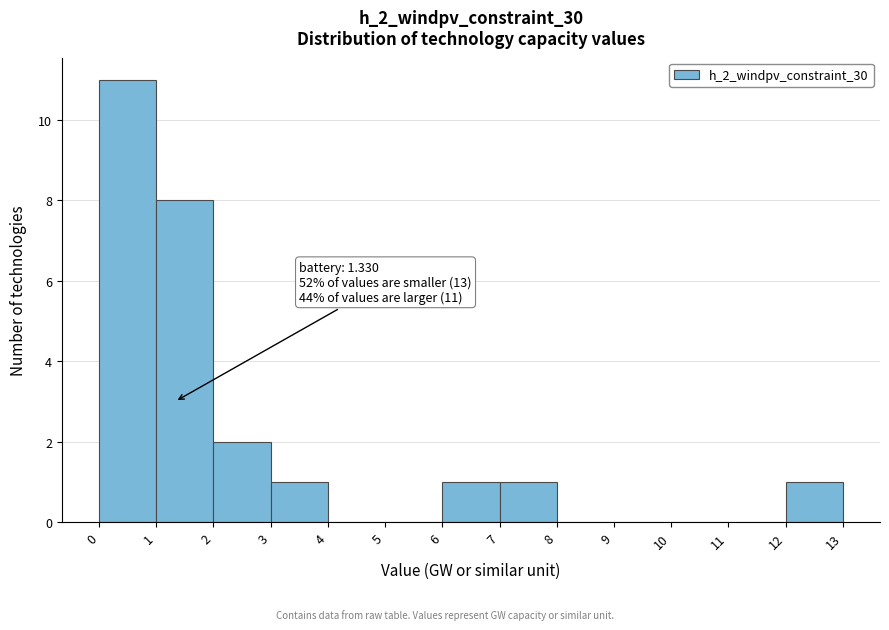

Which range on the x-axis has the tallest bar?

0 to 1